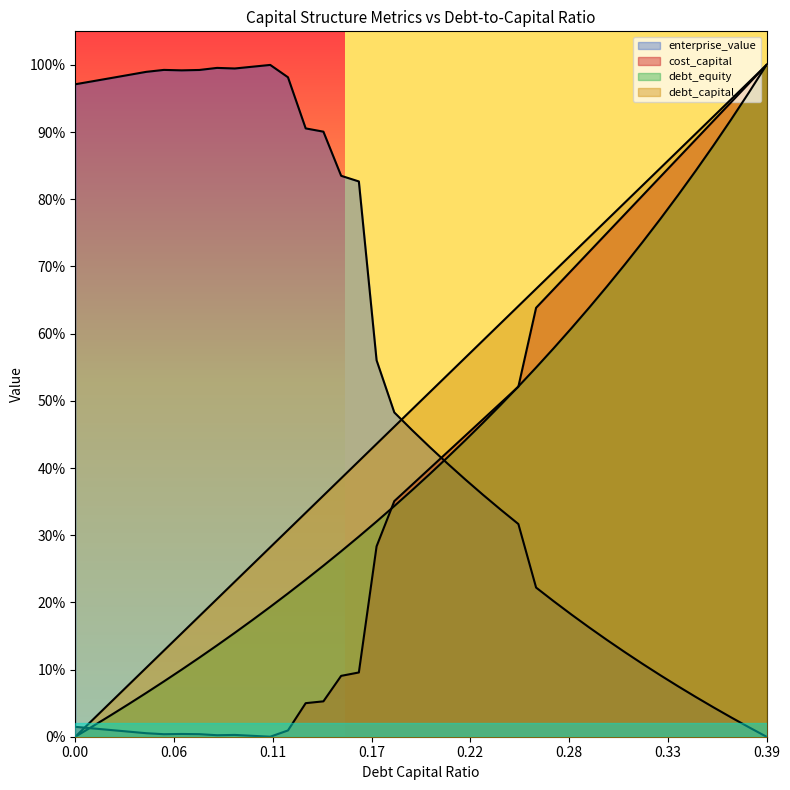

Reading left to right, list all the values displayed in this chart.

debt_capital: 0.0	0.0	0.1	0.1	0.1	0.1	0.2	0.2	0.2	0.2	0.3	0.3	0.3	0.3	0.4	0.4	0.4	0.4	0.5	0.5	0.5	0.5	0.6	0.6	0.6	0.6	0.7	0.7	0.7	0.7	0.8	0.8	0.8	0.8	0.9	0.9	0.9	0.9	1.0	1.0
cost_capital: 0.0	0.0	0.0	0.0	0.0	0.0	0.0	0.0	0.0	0.0	0.0	0.0	0.0	0.0	0.1	0.1	0.1	0.3	0.4	0.4	0.4	0.4	0.4	0.5	0.5	0.5	0.6	0.7	0.7	0.7	0.7	0.8	0.8	0.8	0.9	0.9	0.9	0.9	1.0	1.0
enterprise_value: 1.0	1.0	1.0	1.0	1.0	1.0	1.0	1.0	1.0	1.0	1.0	1.0	1.0	0.9	0.9	0.8	0.8	0.6	0.5	0.5	0.4	0.4	0.4	0.4	0.3	0.3	0.2	0.2	0.2	0.2	0.1	0.1	0.1	0.1	0.1	0.1	0.0	0.0	0.0	0.0
debt_equity: 0.0	0.0	0.0	0.0	0.1	0.1	0.1	0.1	0.1	0.2	0.2	0.2	0.2	0.2	0.3	0.3	0.3	0.3	0.3	0.4	0.4	0.4	0.4	0.5	0.5	0.5	0.5	0.6	0.6	0.6	0.7	0.7	0.7	0.8	0.8	0.8	0.9	0.9	1.0	1.0